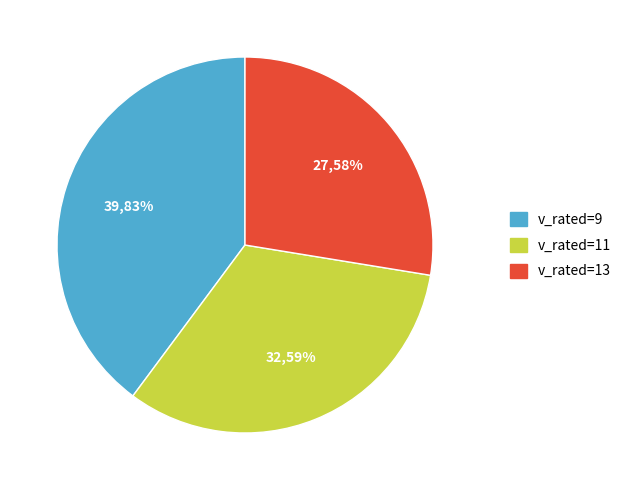

To the nearest percent, what percentage of the pie is v_rated=13?

28%